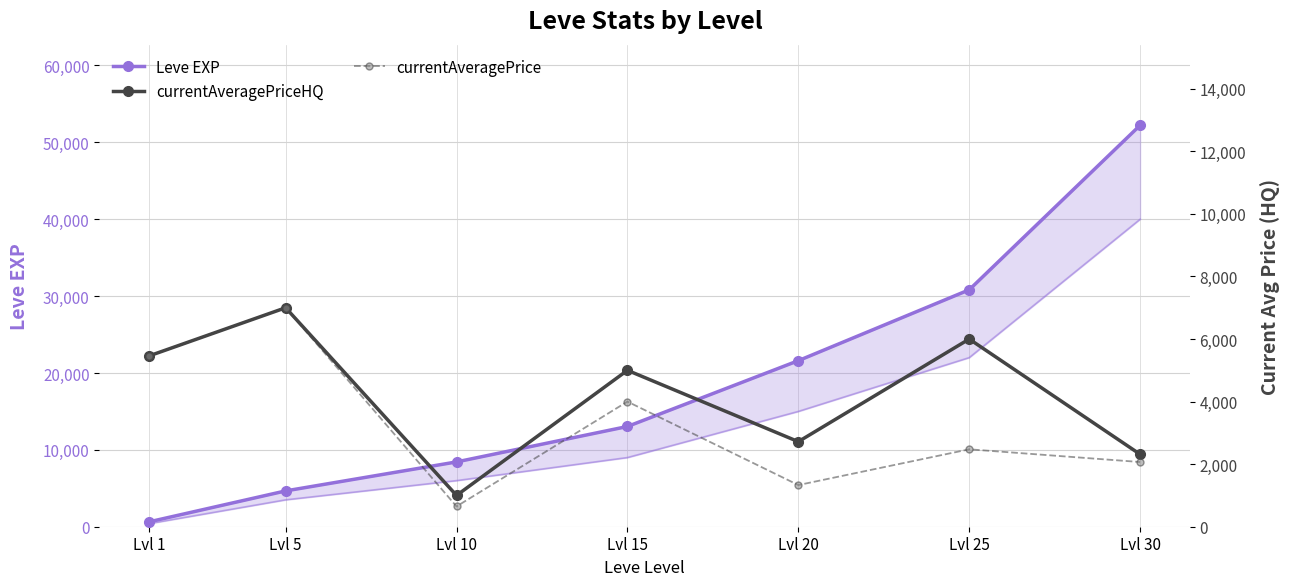

True or false: currentAveragePrice and Leve EXP intersect in this chart.

True